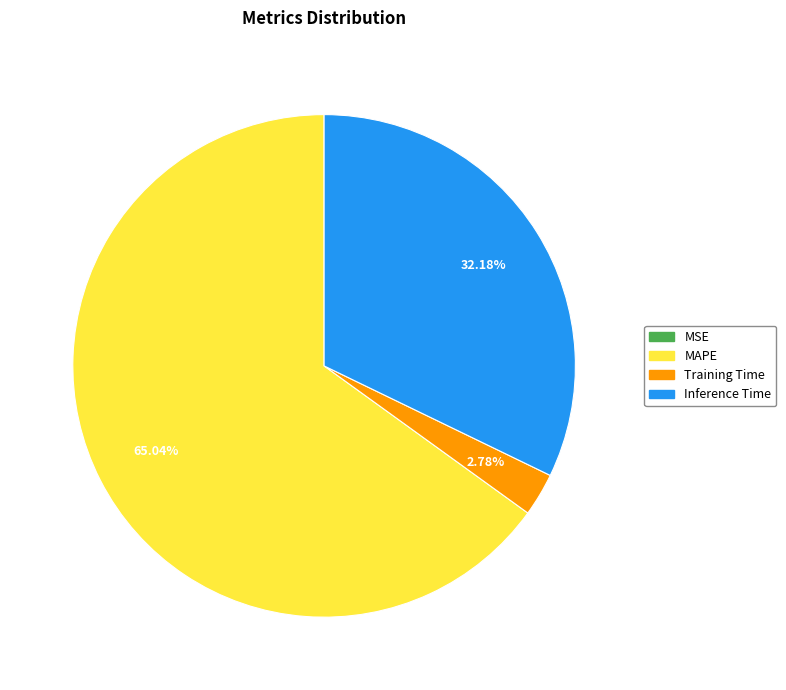

What is the largest slice in the pie chart?

MAPE